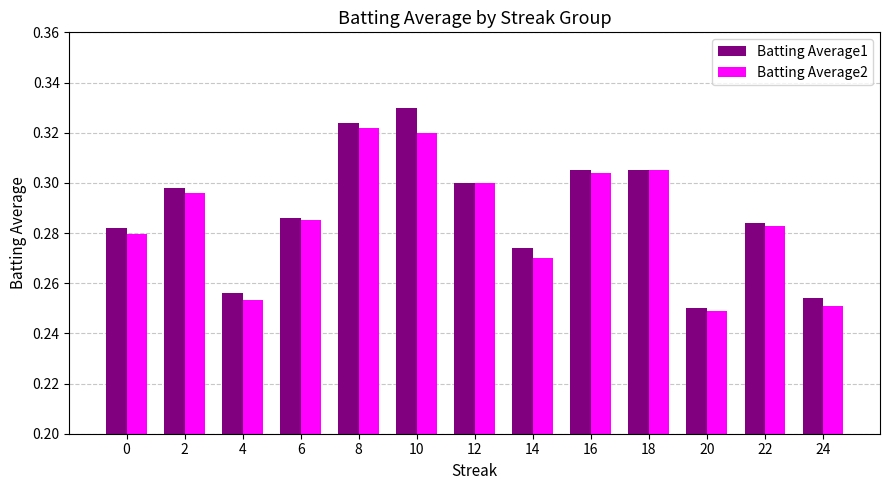

The Batting Average1 series shows 0.3 at 2. True or false?

True